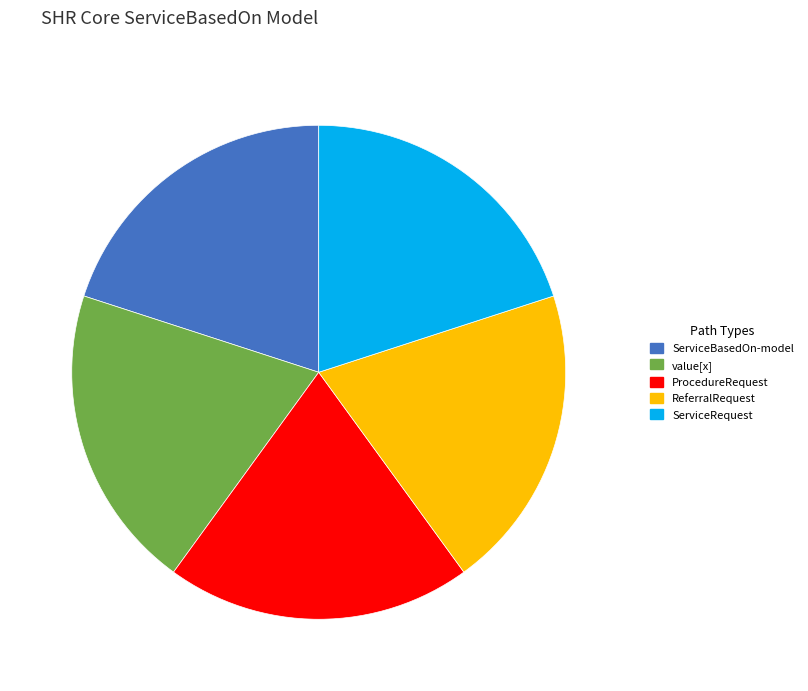

Approximately how many times larger is the value at ServiceRequest compared to value[x]?

1.0